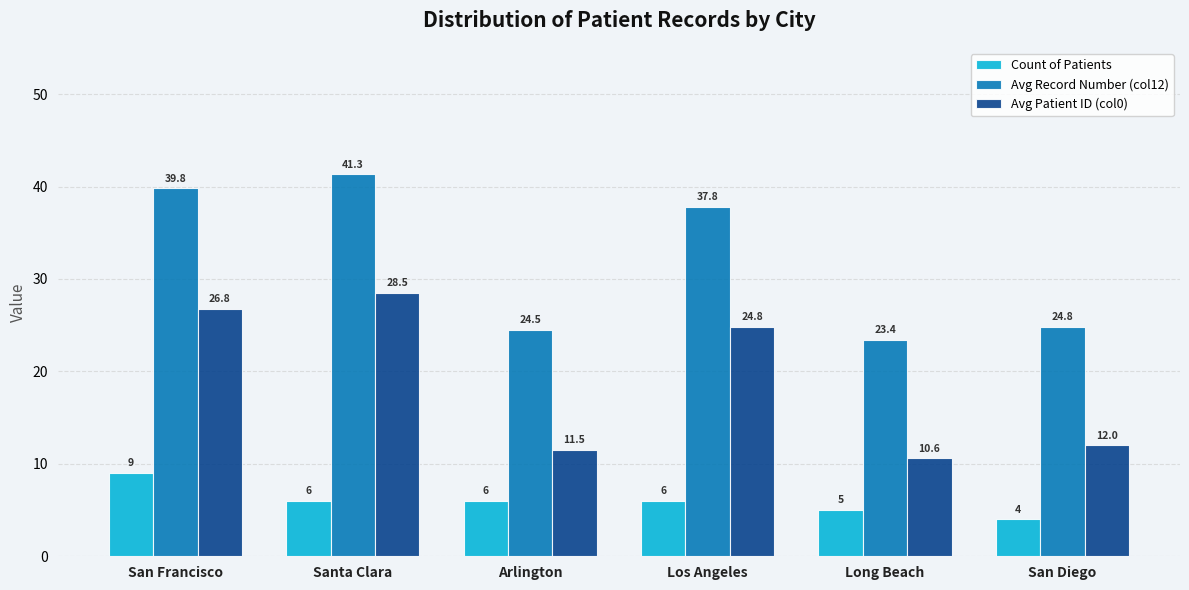

Rank the series by their average value, from highest to lowest.

Avg Record Number (col12), Avg Patient ID (col0), Count of Patients